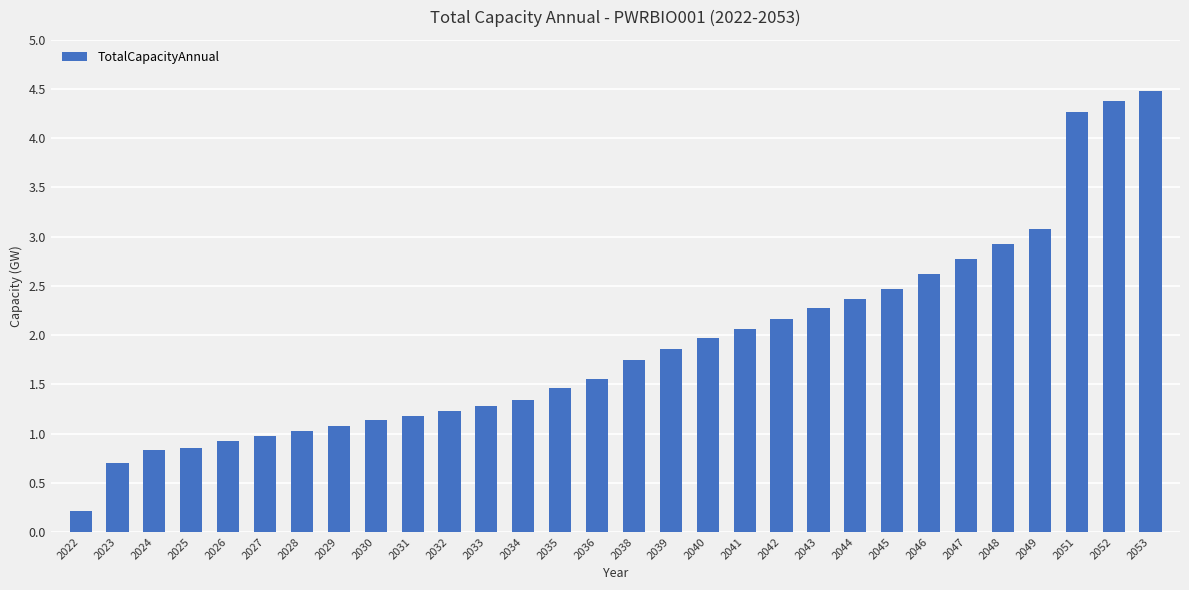

What is the value of the 1st bar from the left?

0.2